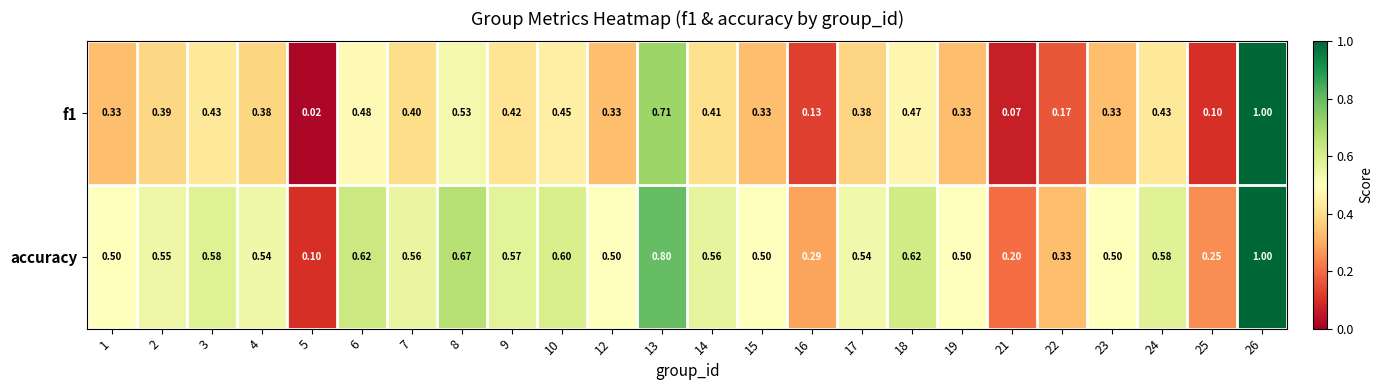

Which series has the largest total across all categories?

accuracy